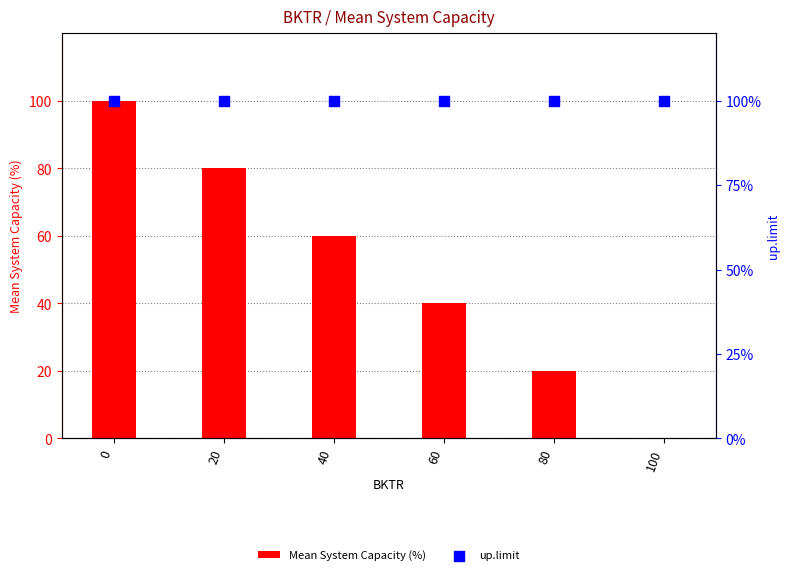

What is the total value across all series at 0?

200